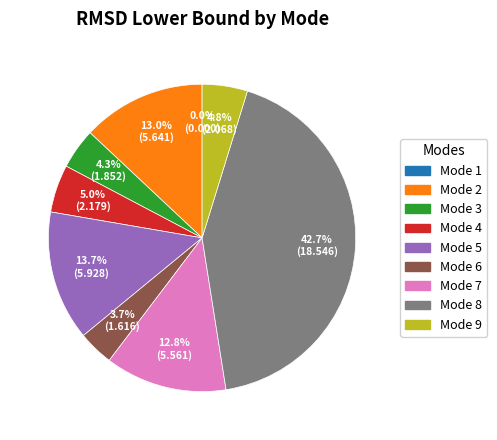

Is there any slice that represents more than half of the pie?

No